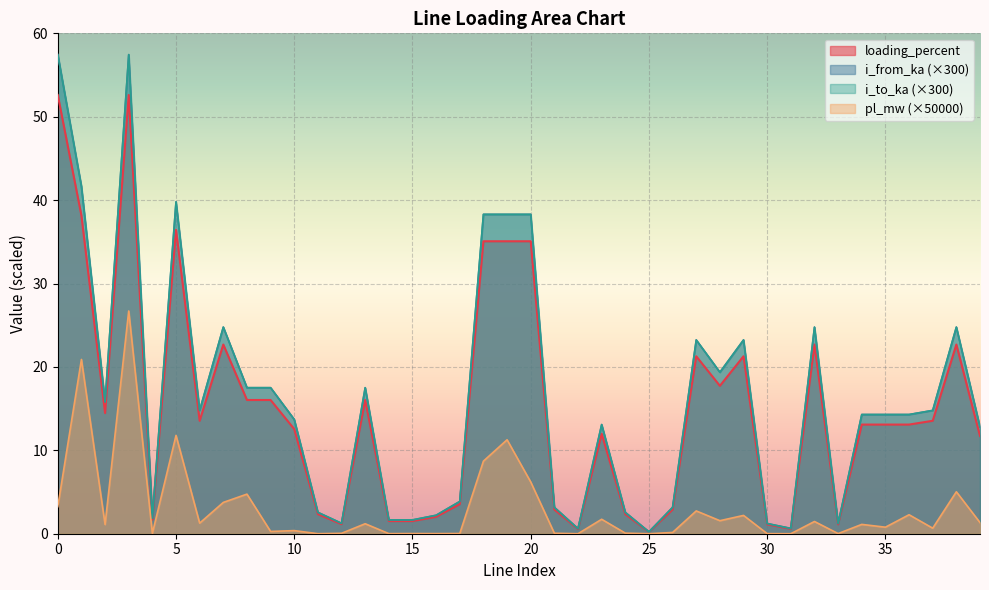

True or false: loading_percent and i_to_ka cross at least once.

False